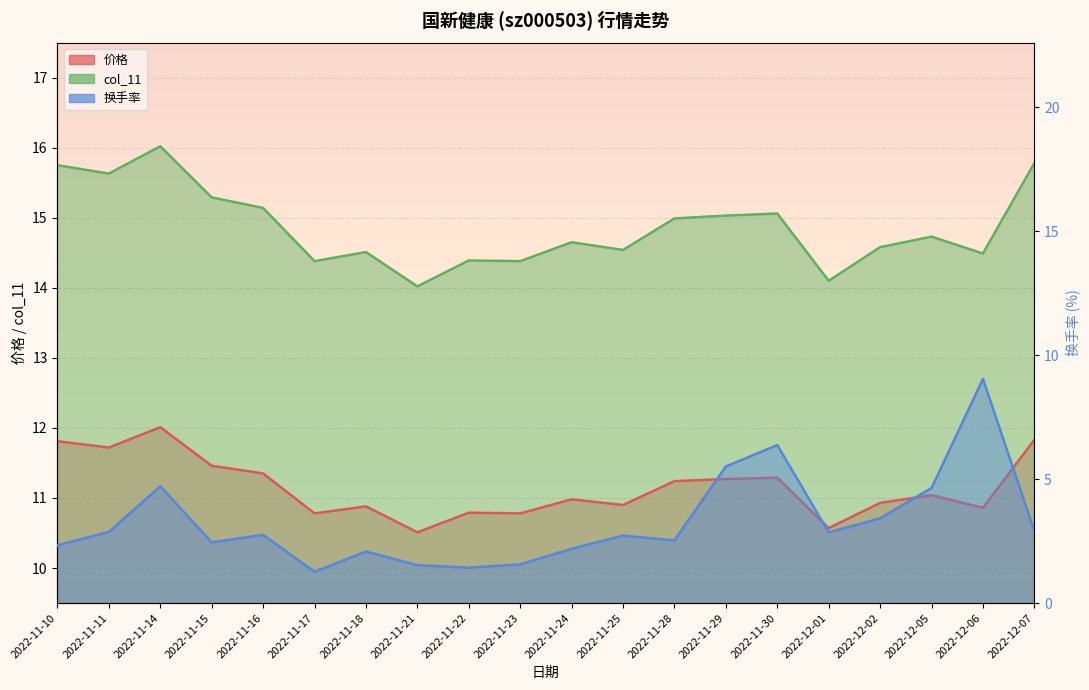

Reading left to right, what are all the values shown in this chart?

价格: 2022-11-10=11.8	2022-11-11=11.7	2022-11-14=12.0	2022-11-15=11.5	2022-11-16=11.3	2022-11-17=10.8	2022-11-18=10.9	2022-11-21=10.5	2022-11-22=10.8	2022-11-23=10.8	2022-11-24=11.0	2022-11-25=10.9	2022-11-28=11.2	2022-11-29=11.3	2022-11-30=11.3	2022-12-01=10.6	2022-12-02=10.9	2022-12-05=11.0	2022-12-06=10.9	2022-12-07=11.8
换手率: 2022-11-10=2.3	2022-11-11=2.9	2022-11-14=4.7	2022-11-15=2.5	2022-11-16=2.8	2022-11-17=1.3	2022-11-18=2.1	2022-11-21=1.5	2022-11-22=1.4	2022-11-23=1.6	2022-11-24=2.2	2022-11-25=2.7	2022-11-28=2.5	2022-11-29=5.5	2022-11-30=6.4	2022-12-01=2.9	2022-12-02=3.4	2022-12-05=4.6	2022-12-06=9.0	2022-12-07=2.9
col_11: 2022-11-10=15.8	2022-11-11=15.6	2022-11-14=16.0	2022-11-15=15.3	2022-11-16=15.1	2022-11-17=14.4	2022-11-18=14.5	2022-11-21=14.0	2022-11-22=14.4	2022-11-23=14.4	2022-11-24=14.7	2022-11-25=14.5	2022-11-28=15.0	2022-11-29=15.0	2022-11-30=15.1	2022-12-01=14.1	2022-12-02=14.6	2022-12-05=14.7	2022-12-06=14.5	2022-12-07=15.8